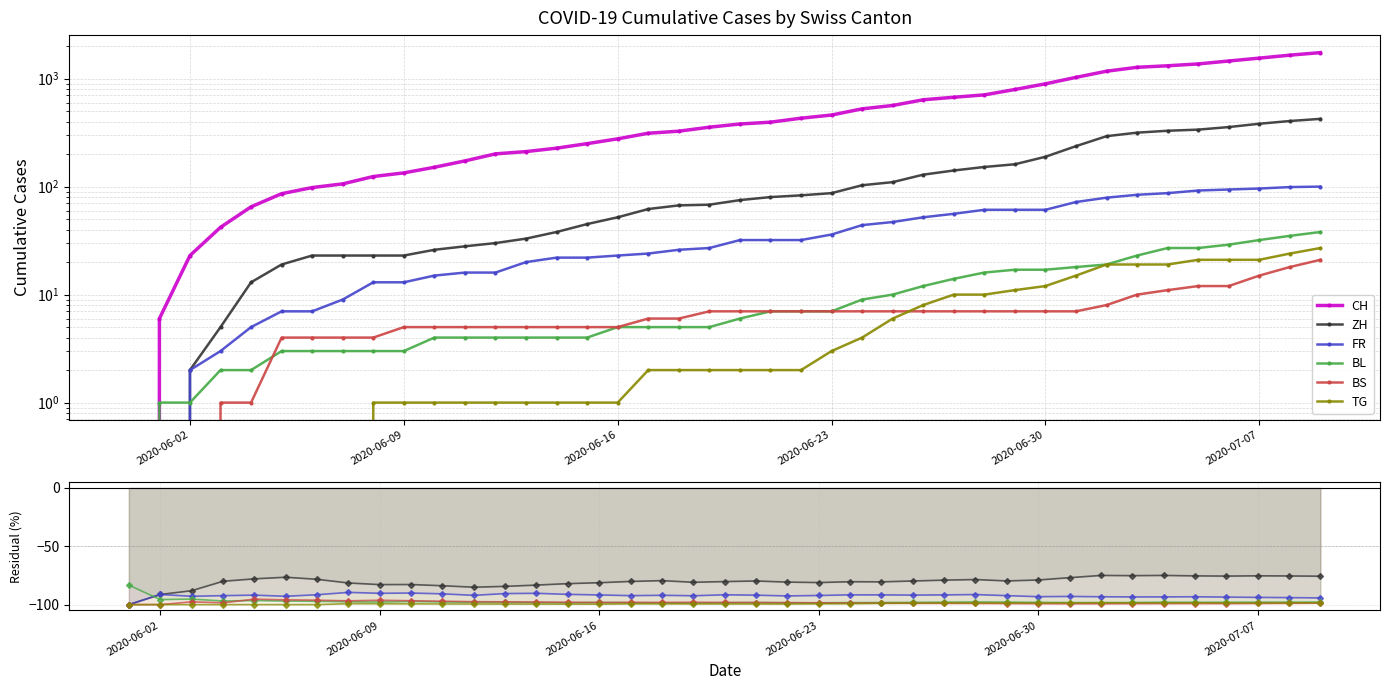

At how many categories does at least one series exceed 683?

12